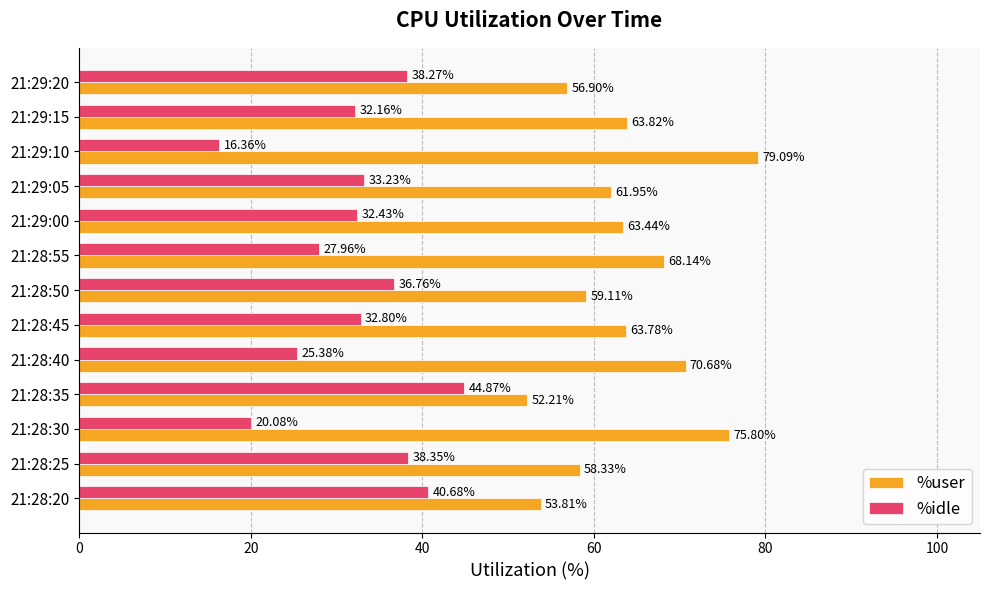

What is the difference between the %user values at 21:28:35 and 21:28:20?

1.6